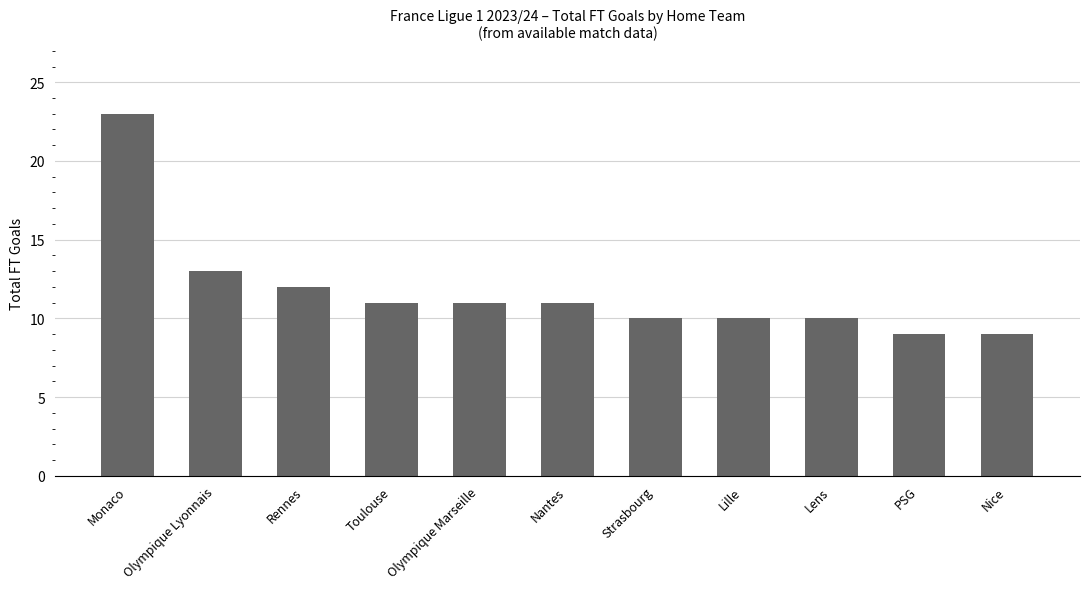

What value does the data have at Nantes?

11